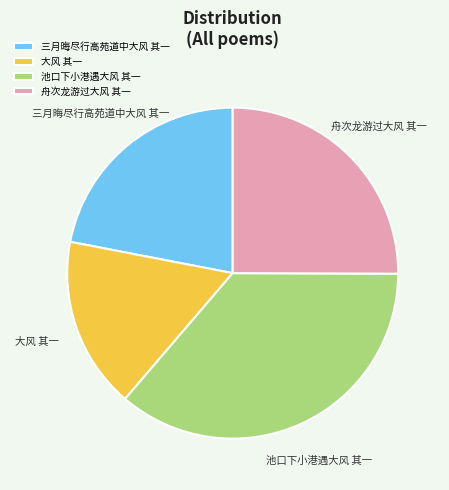

Rank the categories by value from highest to lowest.

池口下小港遇大风 其一, 舟次龙游过大风 其一, 三月晦尽行高苑道中大风 其一, 大风 其一